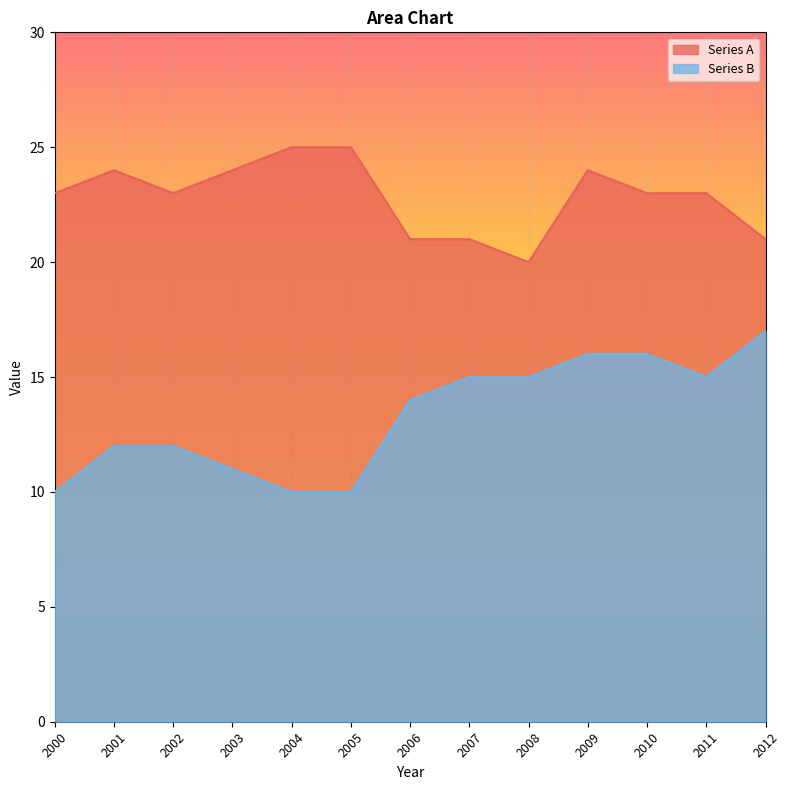

The value of Series B at 2000 is 5. True or false?

False